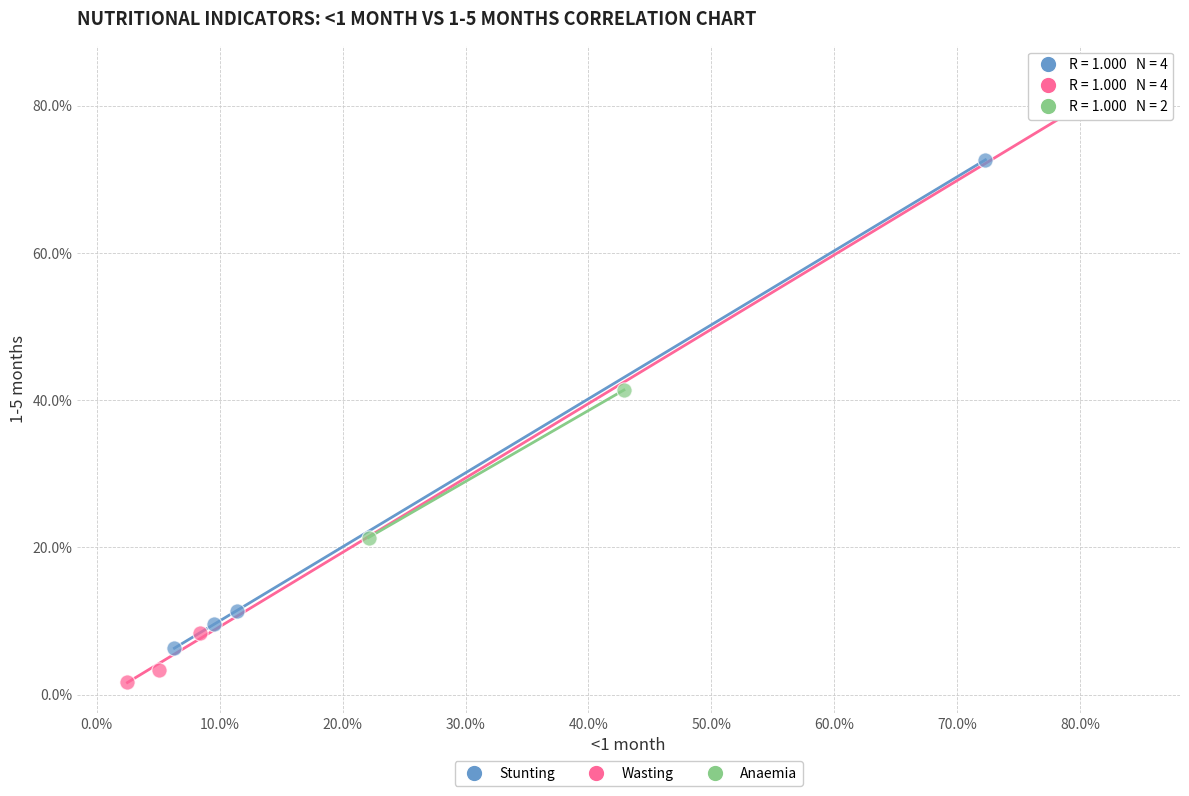

What are all the series names shown in the legend?

Stunting, Wasting, Anaemia